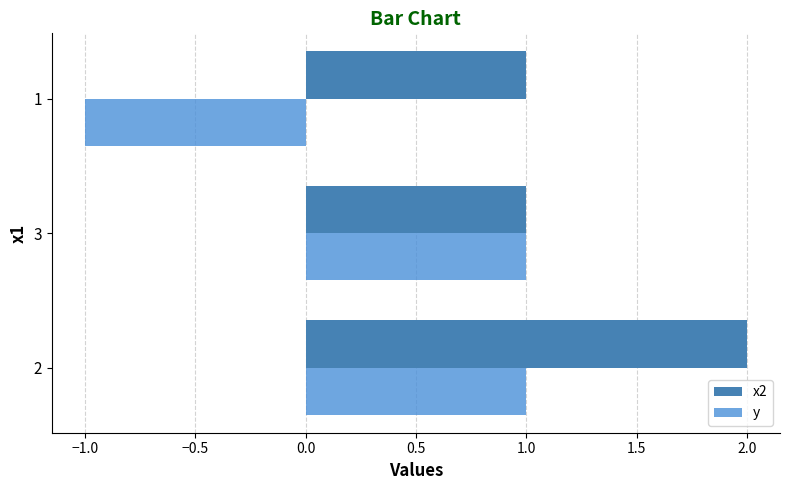

What are all the series names shown in the legend?

x2, y